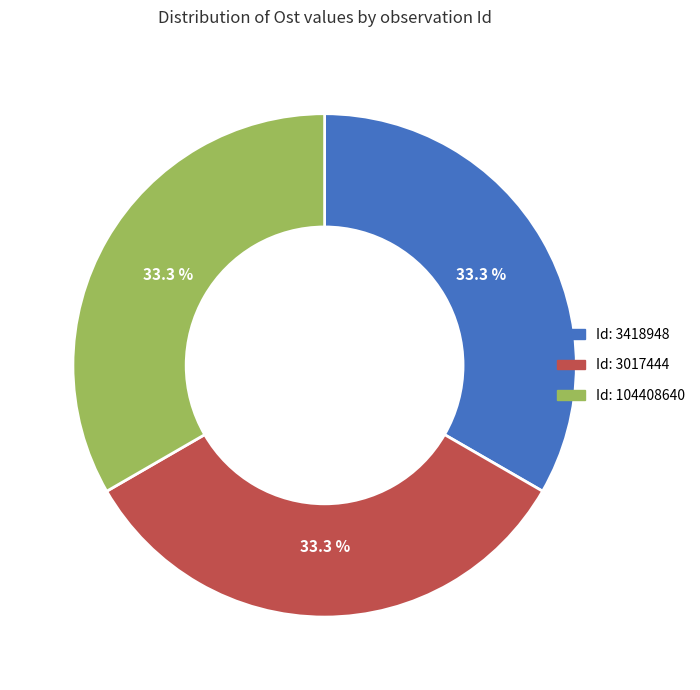

To the nearest percent, what is the average slice percentage?

33%